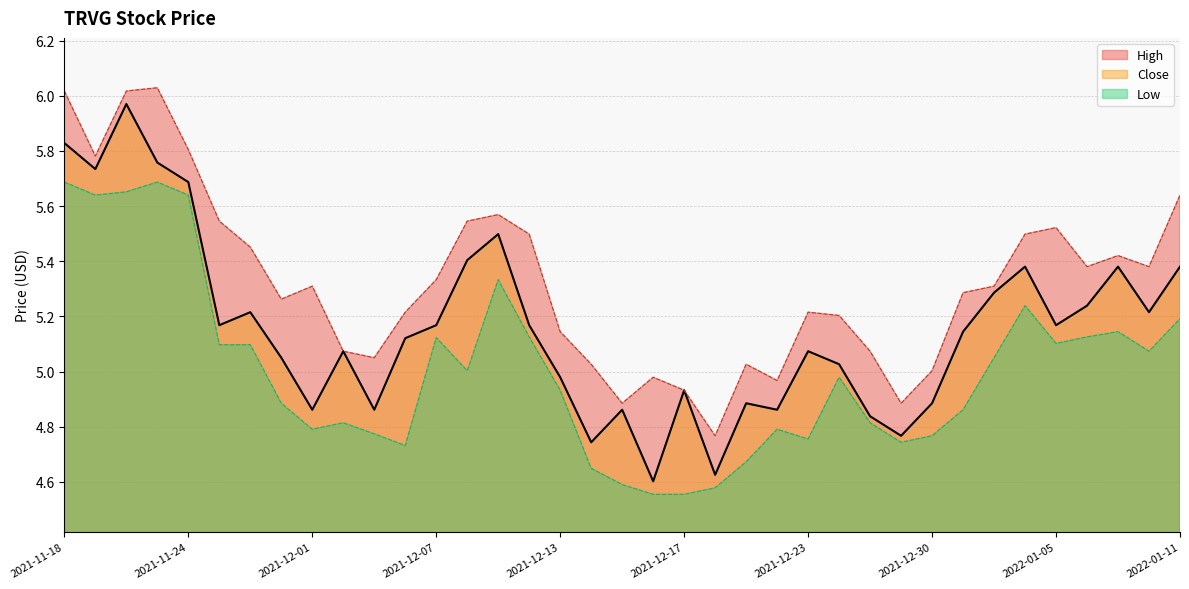

Reading left to right, list all the values displayed in this chart.

Close: 2021-11-18=5.8	2021-11-19=5.7	2021-11-22=6.0	2021-11-23=5.8	2021-11-24=5.7	2021-11-26=5.2	2021-11-29=5.2	2021-11-30=5.0	2021-12-01=4.9	2021-12-02=5.1	2021-12-03=4.9	2021-12-06=5.1	2021-12-07=5.2	2021-12-08=5.4	2021-12-09=5.5	2021-12-10=5.2	2021-12-13=5.0	2021-12-14=4.7	2021-12-15=4.9	2021-12-16=4.6	2021-12-17=4.9	2021-12-20=4.6	2021-12-21=4.9	2021-12-22=4.9	2021-12-23=5.1	2021-12-27=5.0	2021-12-28=4.8	2021-12-29=4.8	2021-12-30=4.9	2021-12-31=5.1	2022-01-03=5.3	2022-01-04=5.4	2022-01-05=5.2	2022-01-06=5.2	2022-01-07=5.4	2022-01-10=5.2	2022-01-11=5.4
High: 2021-11-18=6.0	2021-11-19=5.8	2021-11-22=6.0	2021-11-23=6.0	2021-11-24=5.8	2021-11-26=5.5	2021-11-29=5.5	2021-11-30=5.3	2021-12-01=5.3	2021-12-02=5.1	2021-12-03=5.0	2021-12-06=5.2	2021-12-07=5.3	2021-12-08=5.5	2021-12-09=5.6	2021-12-10=5.5	2021-12-13=5.1	2021-12-14=5.0	2021-12-15=4.9	2021-12-16=5.0	2021-12-17=4.9	2021-12-20=4.8	2021-12-21=5.0	2021-12-22=5.0	2021-12-23=5.2	2021-12-27=5.2	2021-12-28=5.1	2021-12-29=4.9	2021-12-30=5.0	2021-12-31=5.3	2022-01-03=5.3	2022-01-04=5.5	2022-01-05=5.5	2022-01-06=5.4	2022-01-07=5.4	2022-01-10=5.4	2022-01-11=5.6
Low: 2021-11-18=5.7	2021-11-19=5.6	2021-11-22=5.7	2021-11-23=5.7	2021-11-24=5.6	2021-11-26=5.1	2021-11-29=5.1	2021-11-30=4.9	2021-12-01=4.8	2021-12-02=4.8	2021-12-03=4.8	2021-12-06=4.7	2021-12-07=5.1	2021-12-08=5.0	2021-12-09=5.3	2021-12-10=5.1	2021-12-13=4.9	2021-12-14=4.6	2021-12-15=4.6	2021-12-16=4.6	2021-12-17=4.6	2021-12-20=4.6	2021-12-21=4.7	2021-12-22=4.8	2021-12-23=4.8	2021-12-27=5.0	2021-12-28=4.8	2021-12-29=4.7	2021-12-30=4.8	2021-12-31=4.9	2022-01-03=5.0	2022-01-04=5.2	2022-01-05=5.1	2022-01-06=5.1	2022-01-07=5.1	2022-01-10=5.1	2022-01-11=5.2